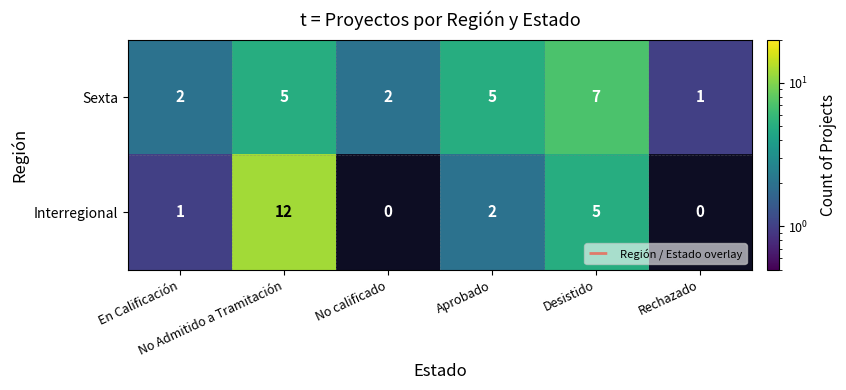

The Sexta series shows 1.0 at Rechazado. True or false?

True